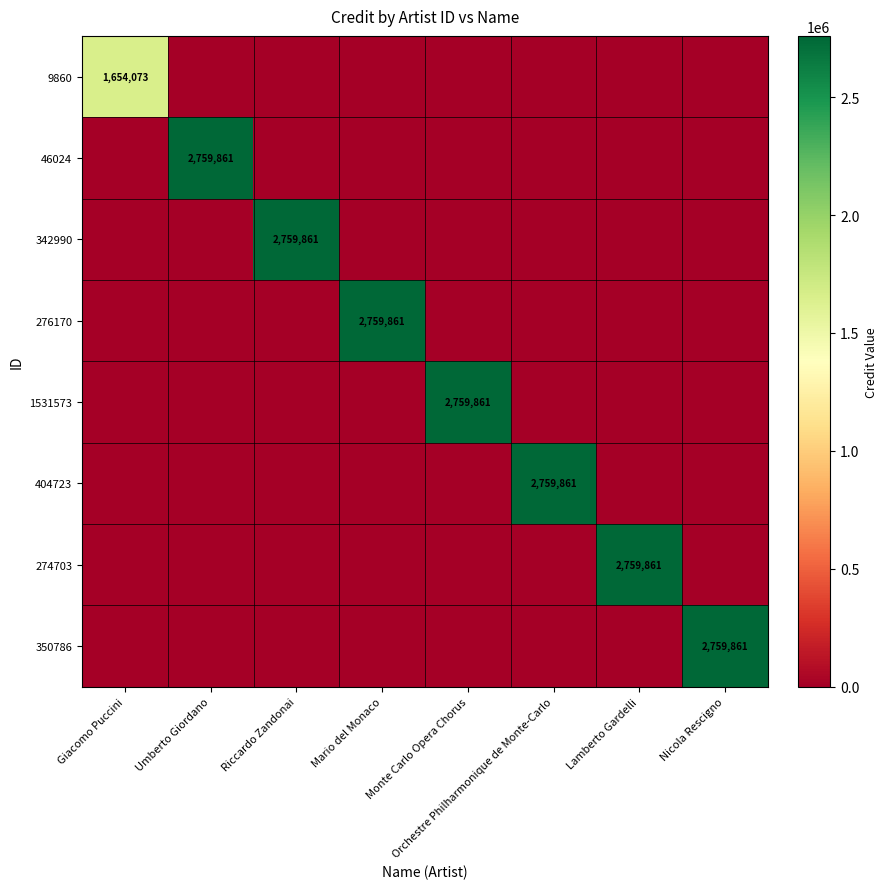

The value of 404723 at Orchestre Philharmonique de Monte-Carlo is 2759861. True or false?

True